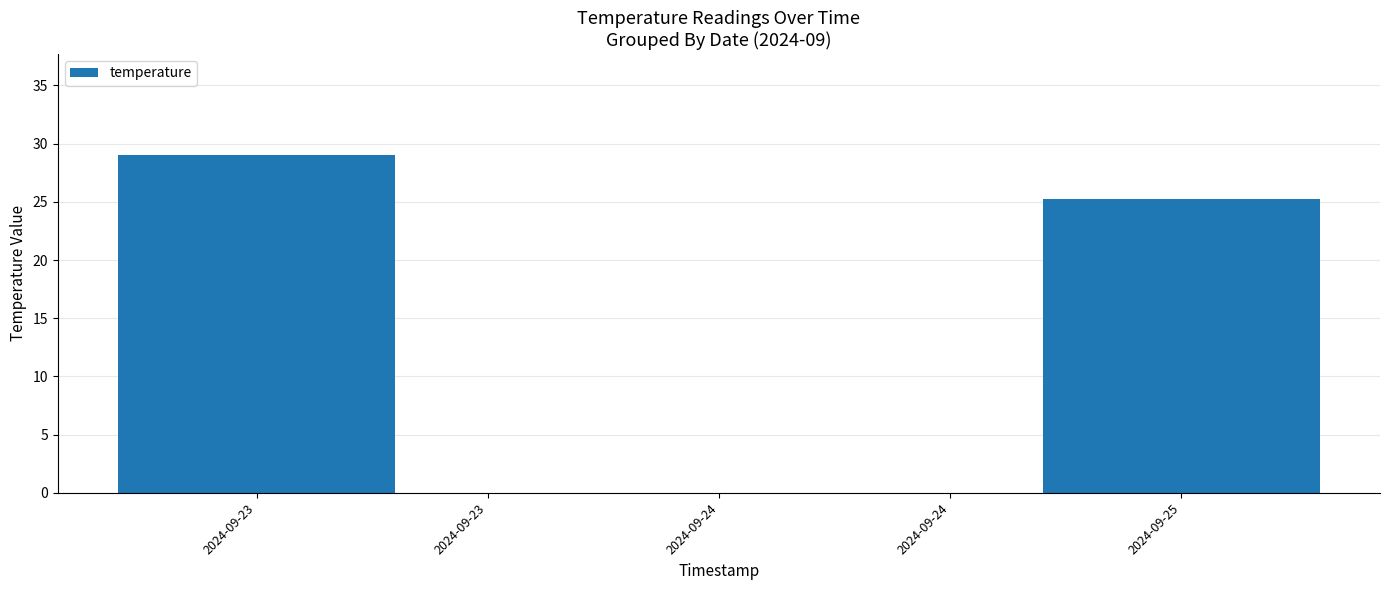

List the labels in order of value, largest first.

2024-09-23, 2024-09-25